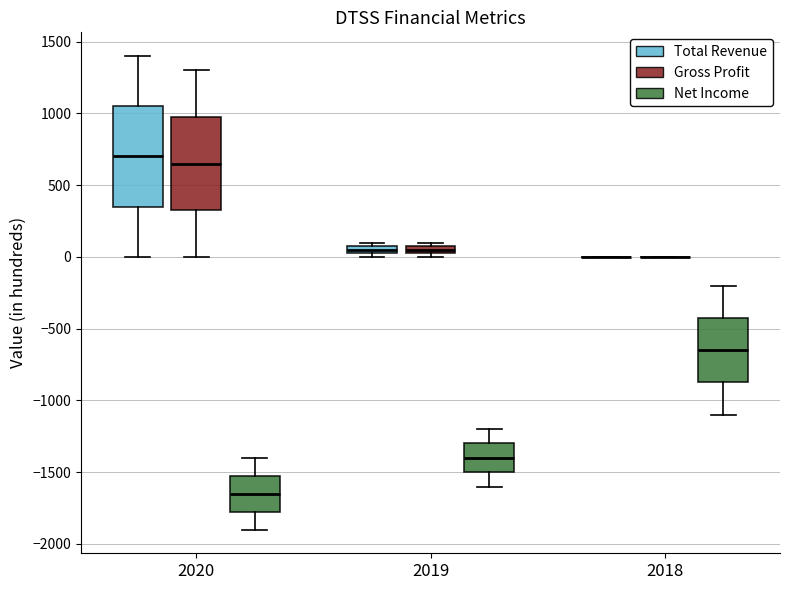

Comparing the boxes themselves (not the whiskers), which one is the tallest?

2020 (Total Revenue)